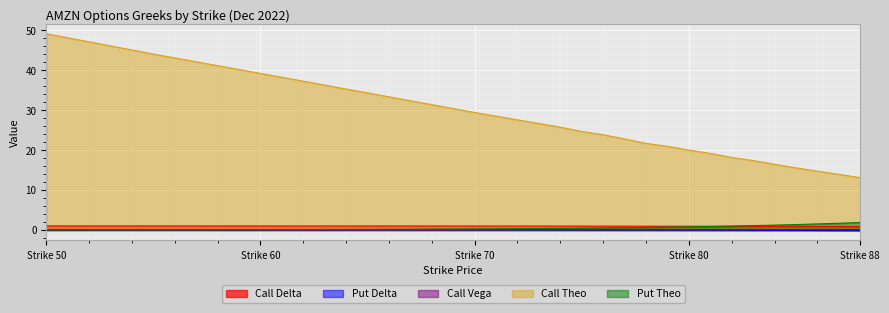

At which category is the sum across all series the highest?

Strike 50